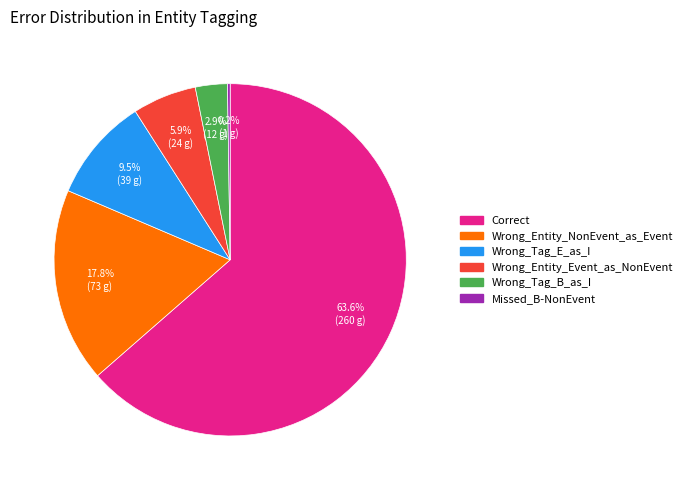

Which category has the biggest portion of the pie?

Correct